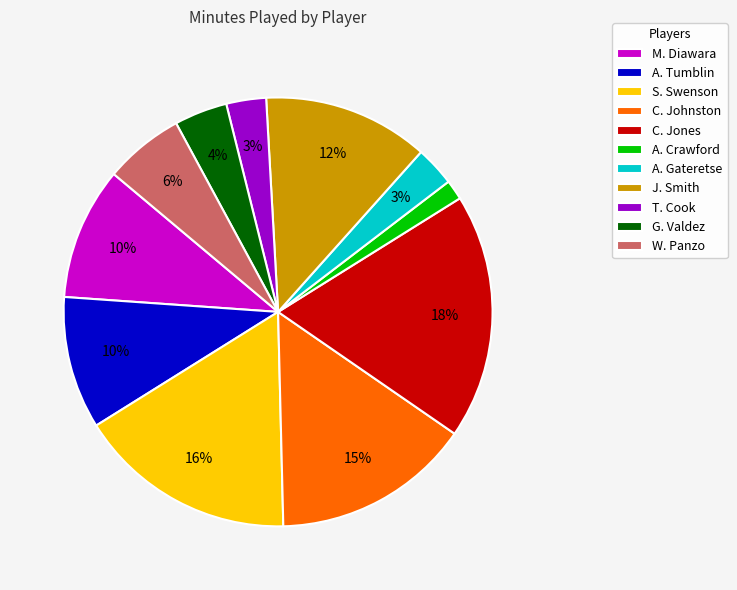

Which category has the smallest portion of the pie?

A. Crawford